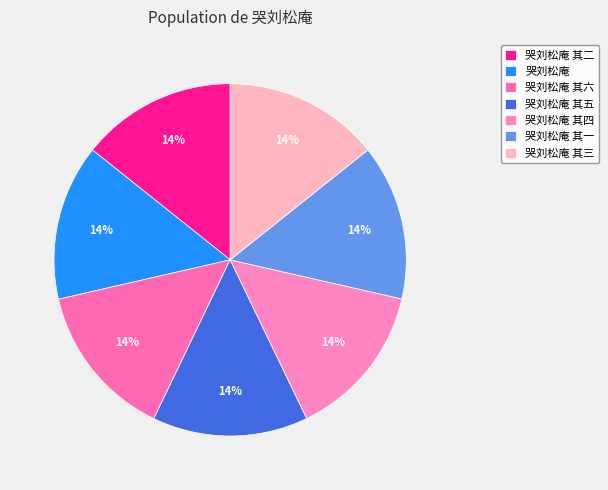

Rank the categories by value from lowest to highest.

哭刘松庵 其一, 哭刘松庵 其二, 哭刘松庵 其三, 哭刘松庵 其四, 哭刘松庵 其五, 哭刘松庵 其六, 哭刘松庵